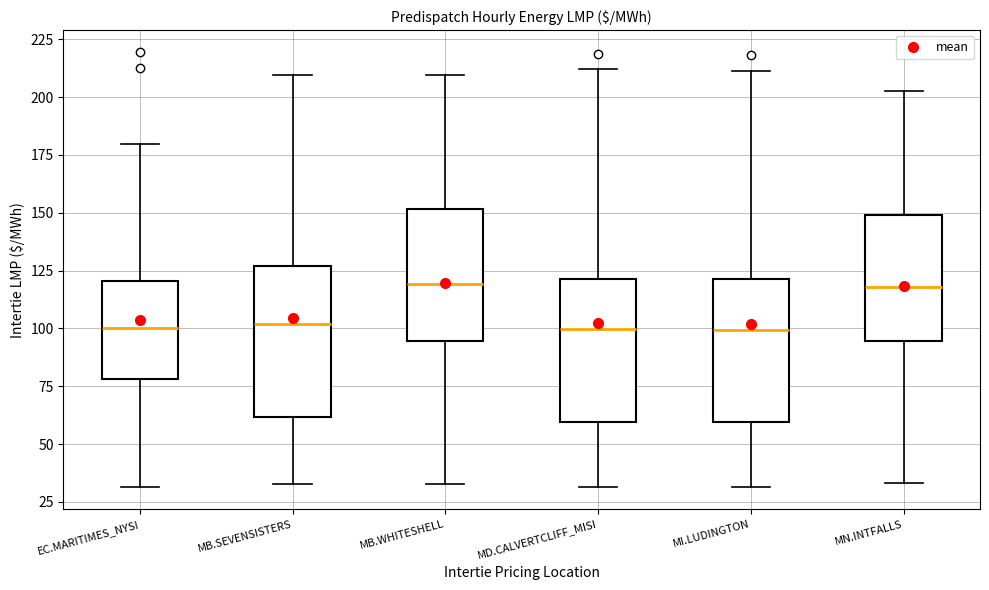

Where does the median line of the box for MI.LUDINGTON sit on the y-axis? The values are not printed on the chart, so give them approximately, as read against the axis.

100